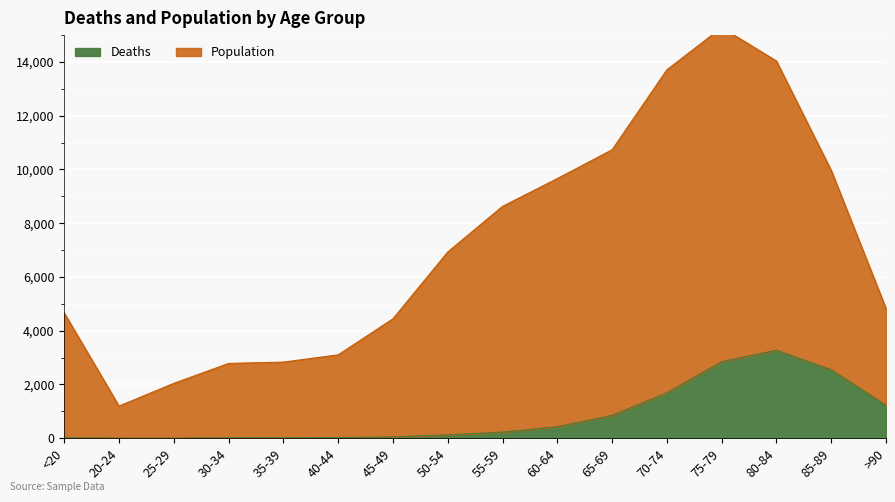

What is the minimum value shown in the chart?

3